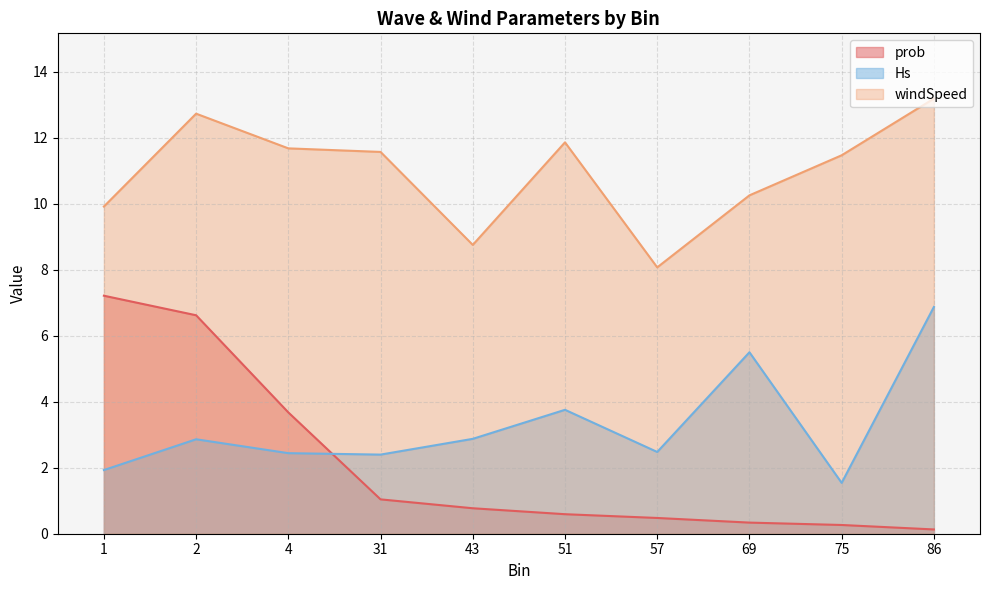

What position from the left is 2?

2